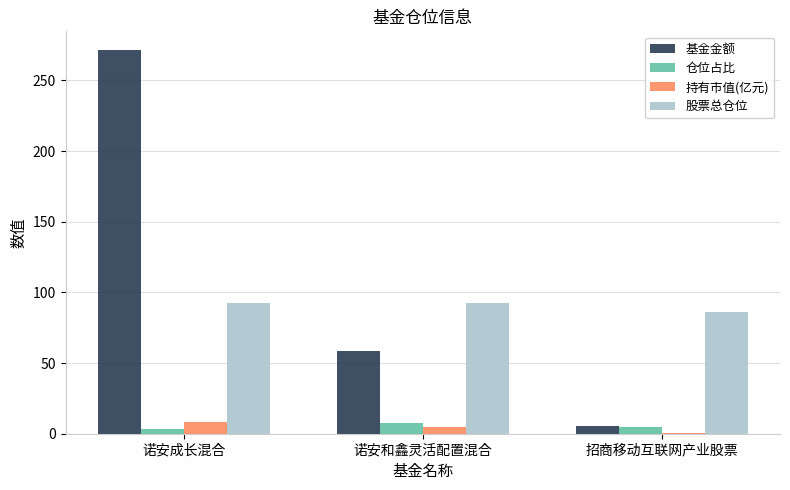

What is the greatest value displayed?

271.1